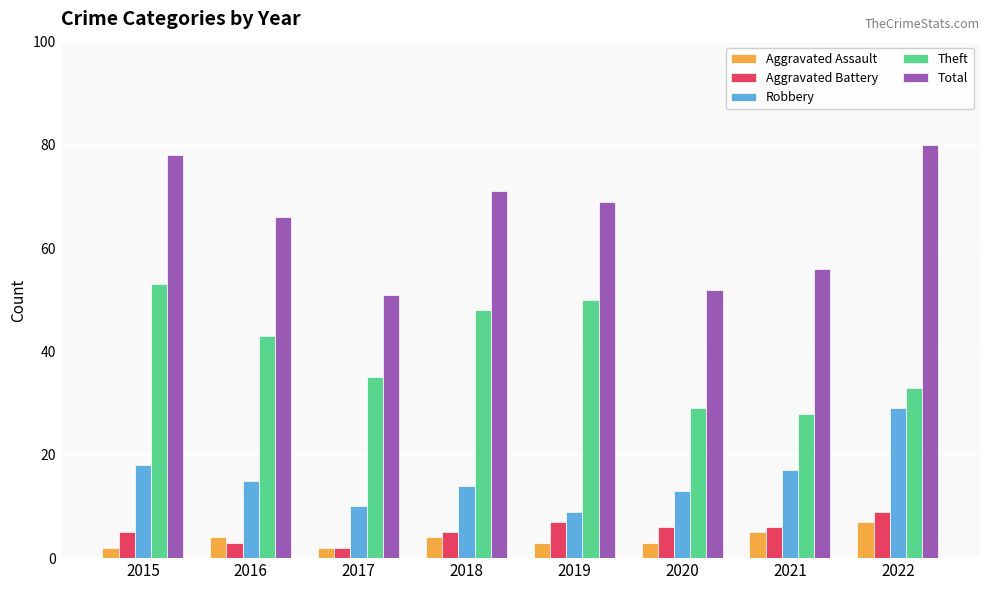

What is the difference between the highest and lowest values at 2015?

76